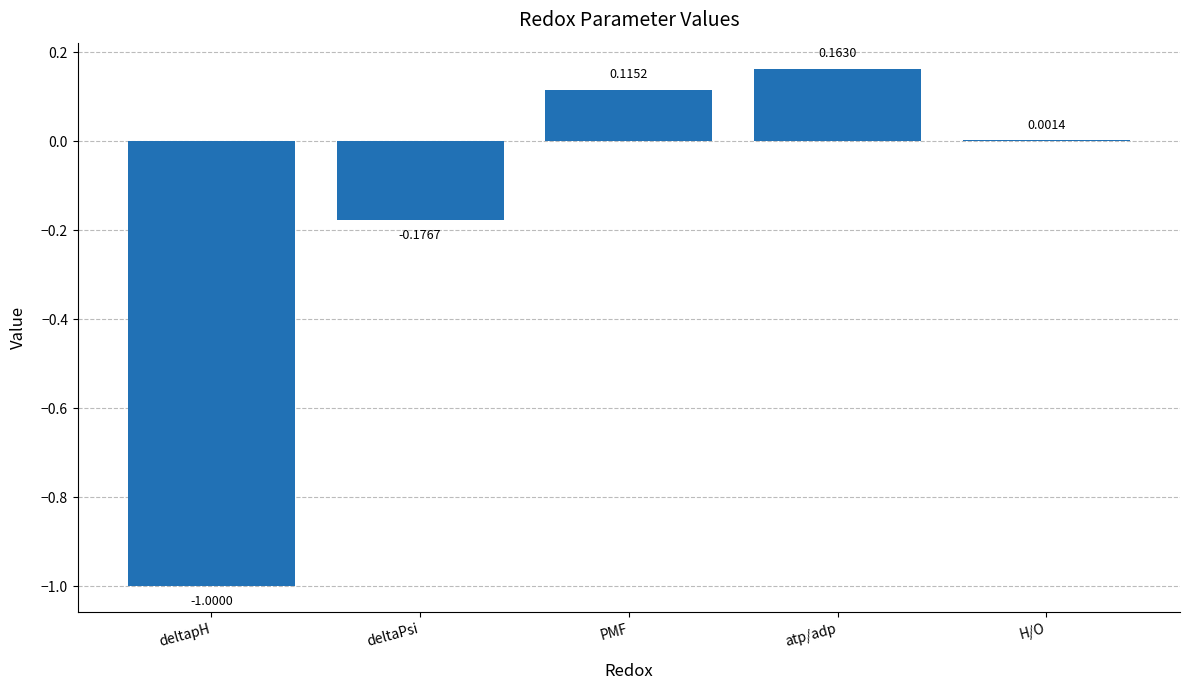

Which label corresponds to the largest value in the chart?

atp/adp